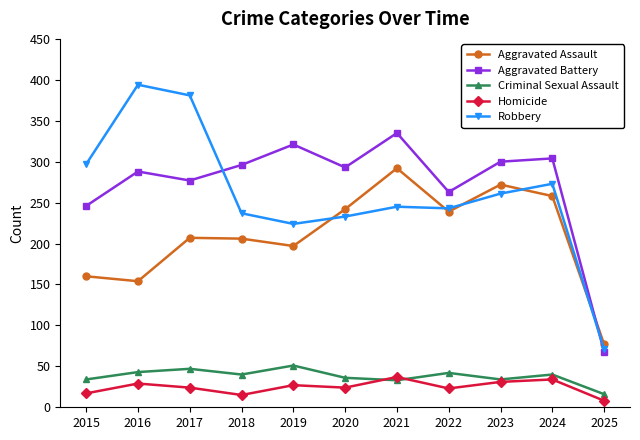

Which category has the highest value in the Aggravated Battery series?

2021